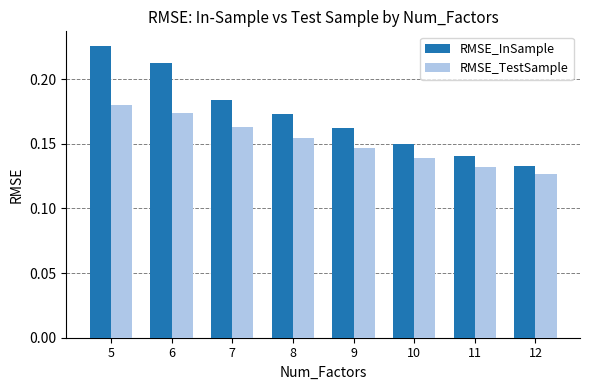

How many RMSE_InSample values are between 0 and 1?

8